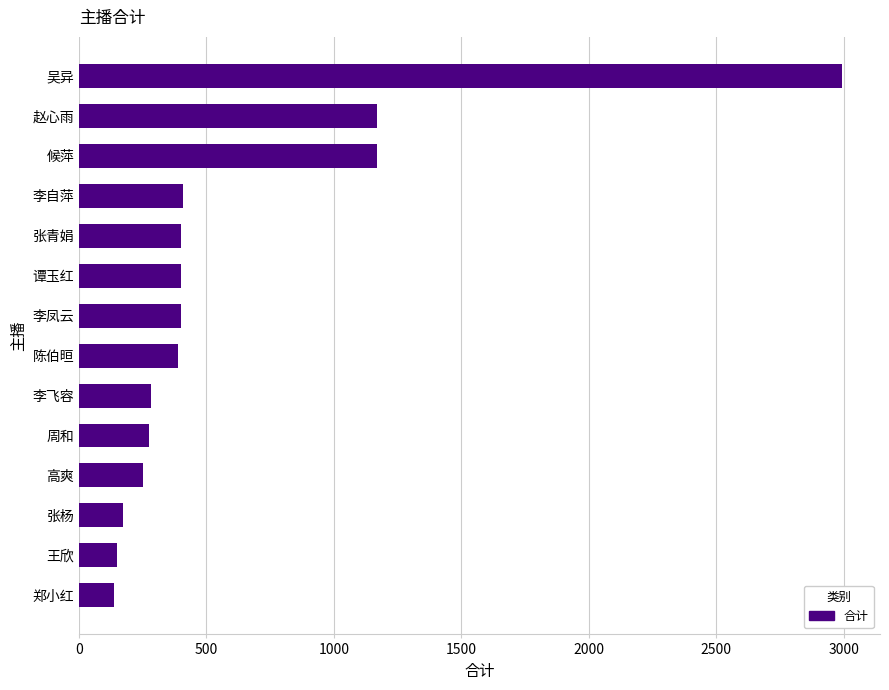

What is the smallest value displayed?

135.6